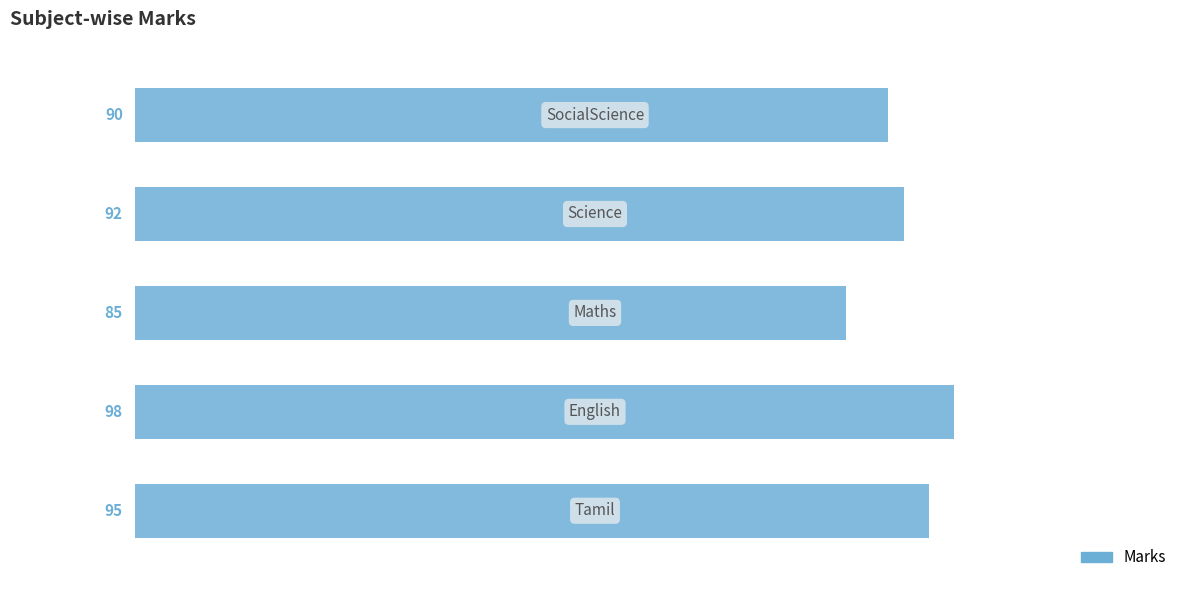

How many values are between 90 and 95?

3